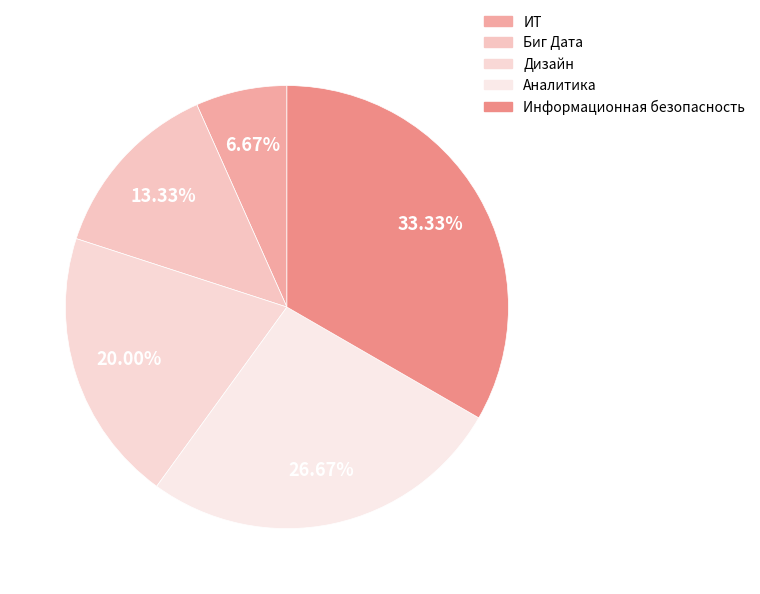

Which slice is the largest?

Информационная безопасность